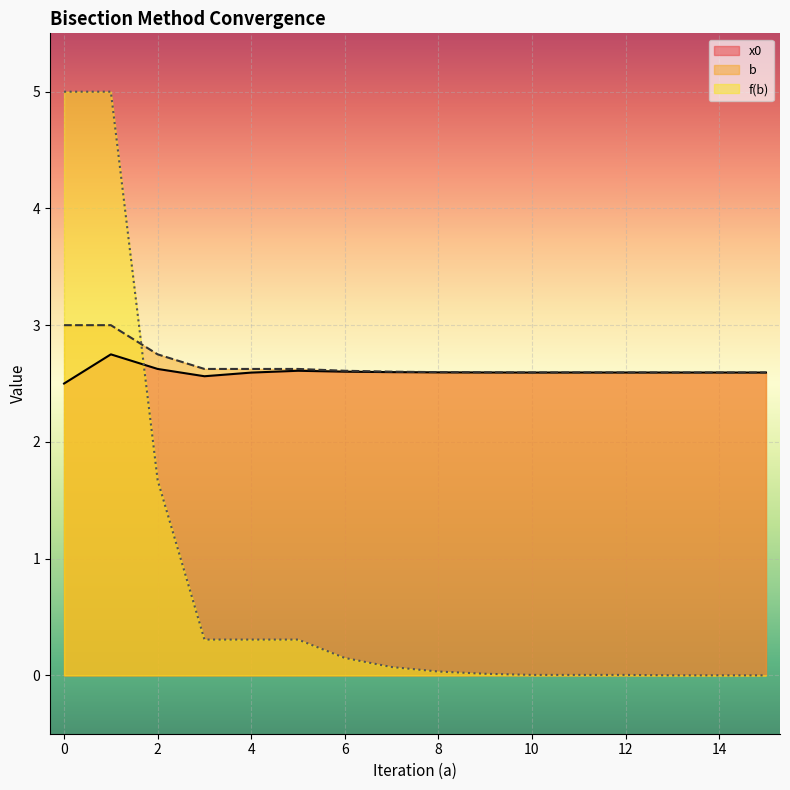

True or false: x0 and b intersect in this chart.

False